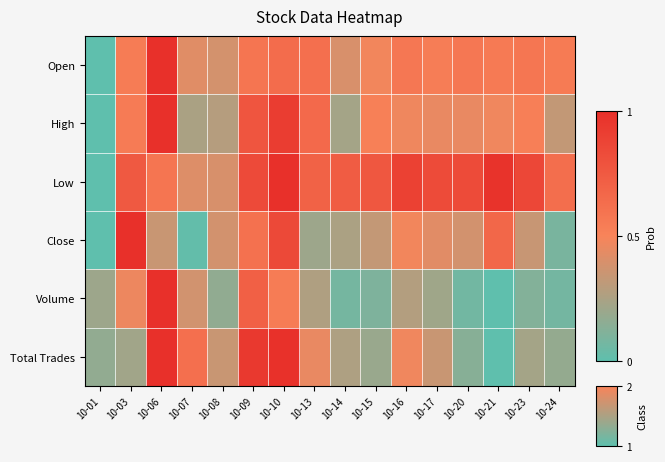

List the series in order of their peak value, highest first.

Open, High, Low, Close, Volume, Total Trades